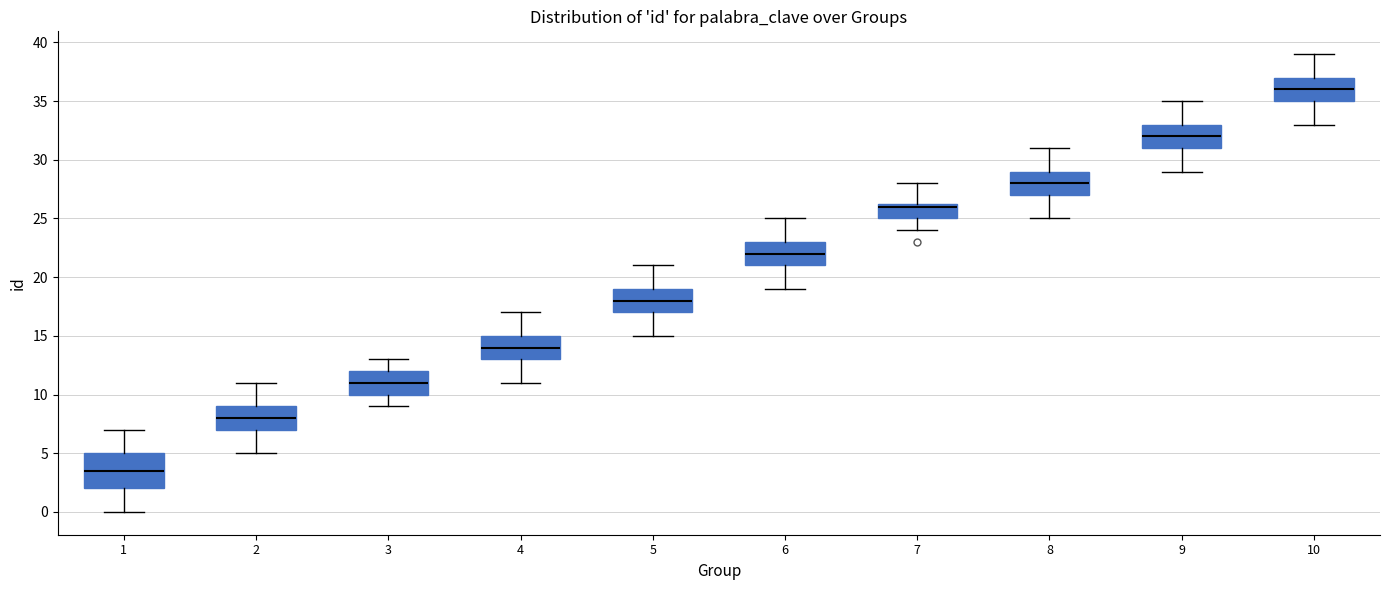

Which box has the highest median line?

10